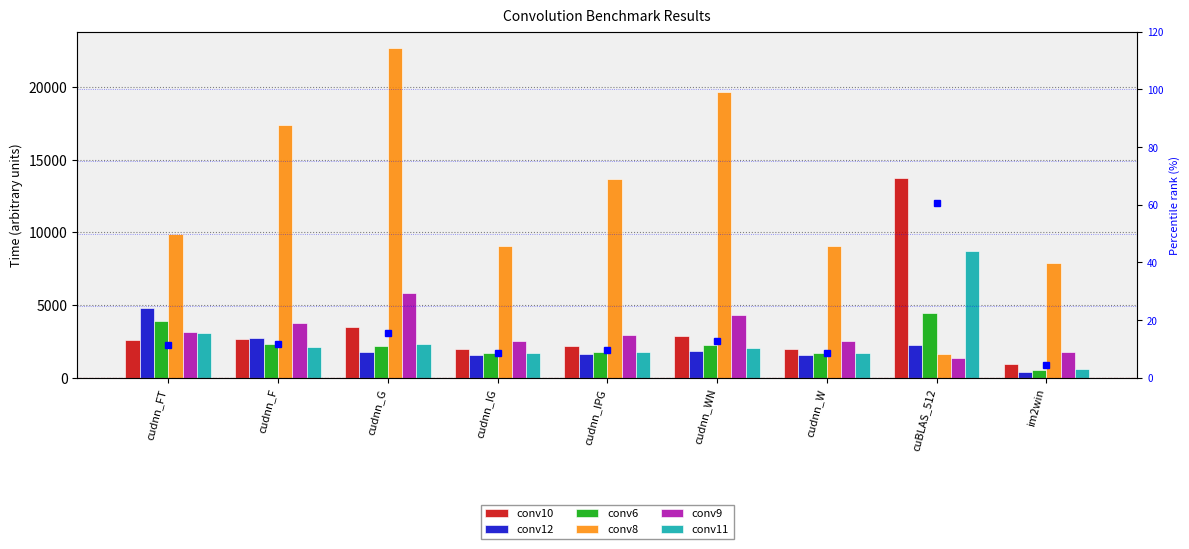

Reading left to right, what are all the values shown in this chart?

conv10: cudnn_FT=2581	cudnn_F=2651	cudnn_G=3491	cudnn_IG=1969	cudnn_IPG=2167	cudnn_WN=2855	cudnn_W=1989	cuBLAS_512=13720	im2win=971
conv12: cudnn_FT=4817	cudnn_F=2715	cudnn_G=1779	cudnn_IG=1553	cudnn_IPG=1637	cudnn_WN=1877	cudnn_W=1579	cuBLAS_512=2230	im2win=397
conv6: cudnn_FT=3899	cudnn_F=2305	cudnn_G=2173	cudnn_IG=1723	cudnn_IPG=1801	cudnn_WN=2227	cudnn_W=1723	cuBLAS_512=4490	im2win=541
conv8: cudnn_FT=9903	cudnn_F=17375	cudnn_G=22667	cudnn_IG=9053	cudnn_IPG=13647	cudnn_WN=19639	cudnn_W=9053	cuBLAS_512=1610	im2win=7901
conv9: cudnn_FT=3119	cudnn_F=3747	cudnn_G=5839	cudnn_IG=2557	cudnn_IPG=2951	cudnn_WN=4323	cudnn_W=2557	cuBLAS_512=1370	im2win=1755
conv11: cudnn_FT=3053	cudnn_F=2129	cudnn_G=2341	cudnn_IG=1693	cudnn_IPG=1795	cudnn_WN=2027	cudnn_W=1693	cuBLAS_512=8750	im2win=583